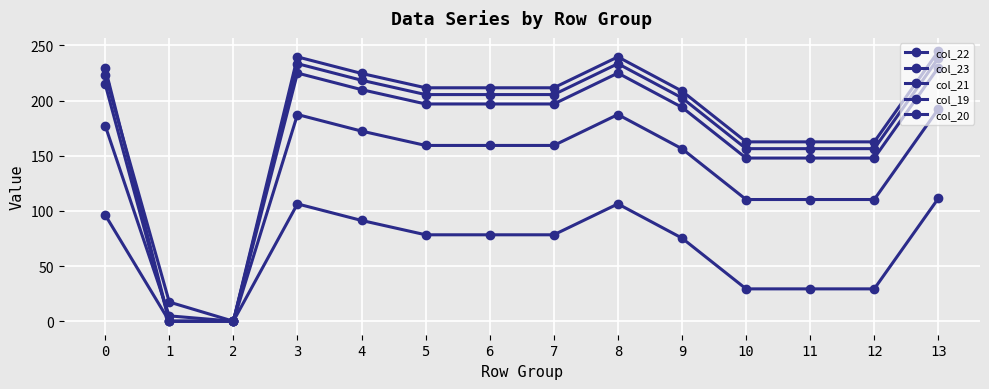

True or false: col_21 and col_20 cross at least once.

False